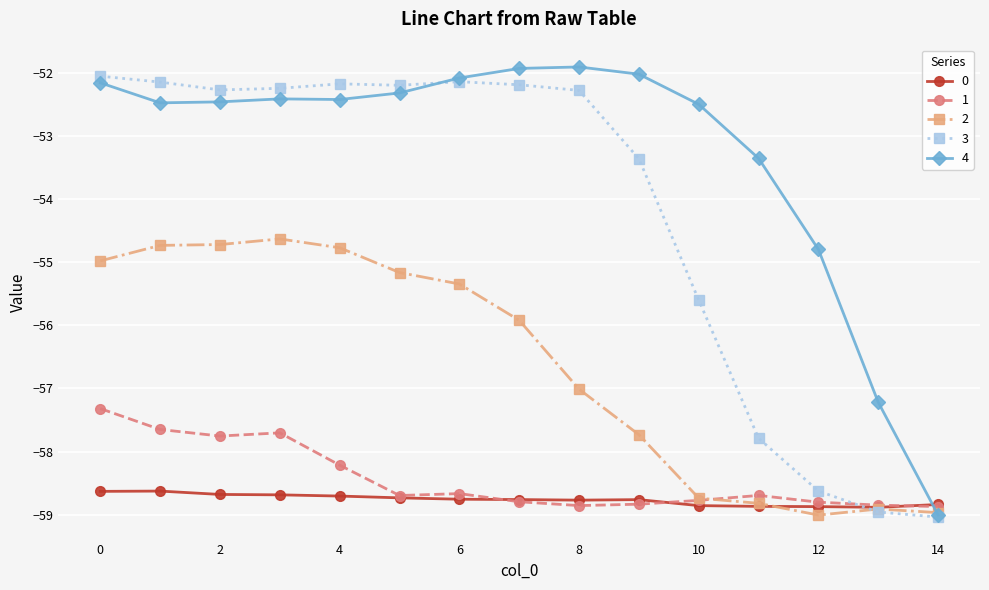

What is the average value of the 2 series?

-56.6